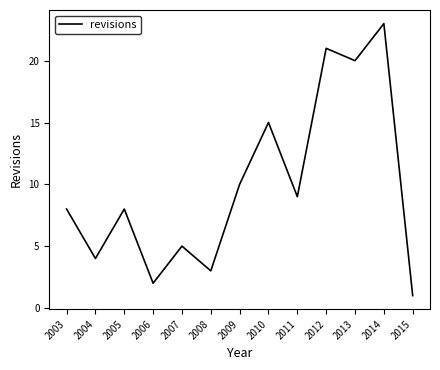

True or false: the data shows 3 at 2008.

True